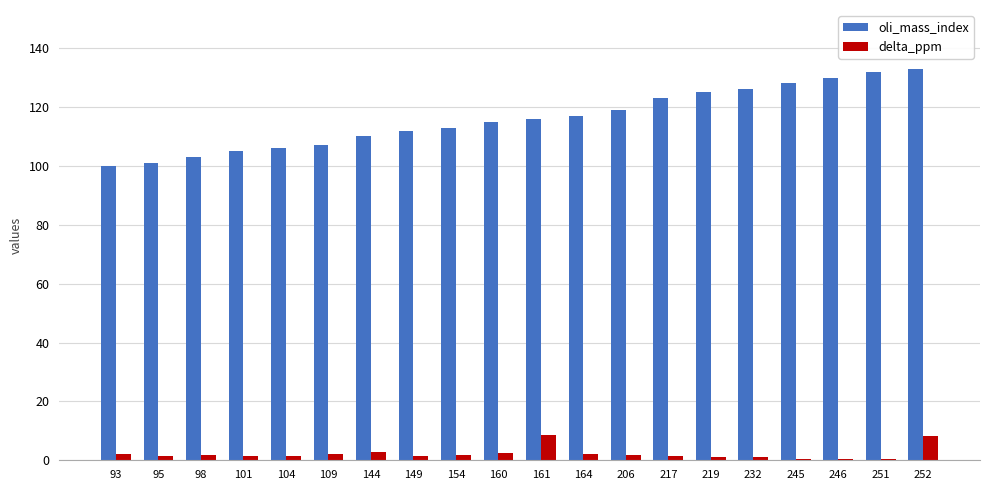

What are all the series names shown in the legend?

oli_mass_index, delta_ppm